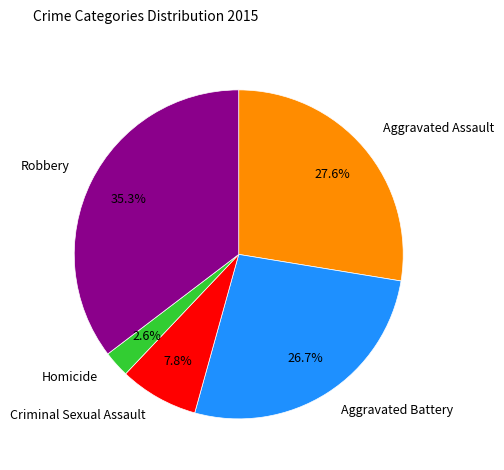

Is there any slice that represents more than half of the pie?

No